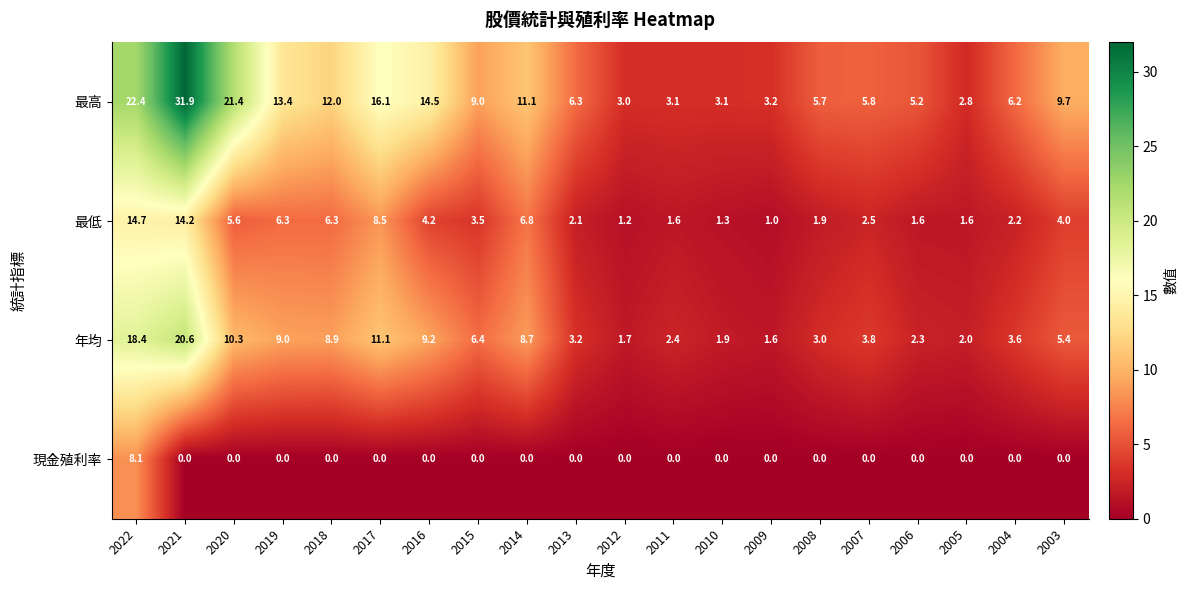

Rank the series by their average value, from lowest to highest.

現金殖利率, 最低, 年均, 最高